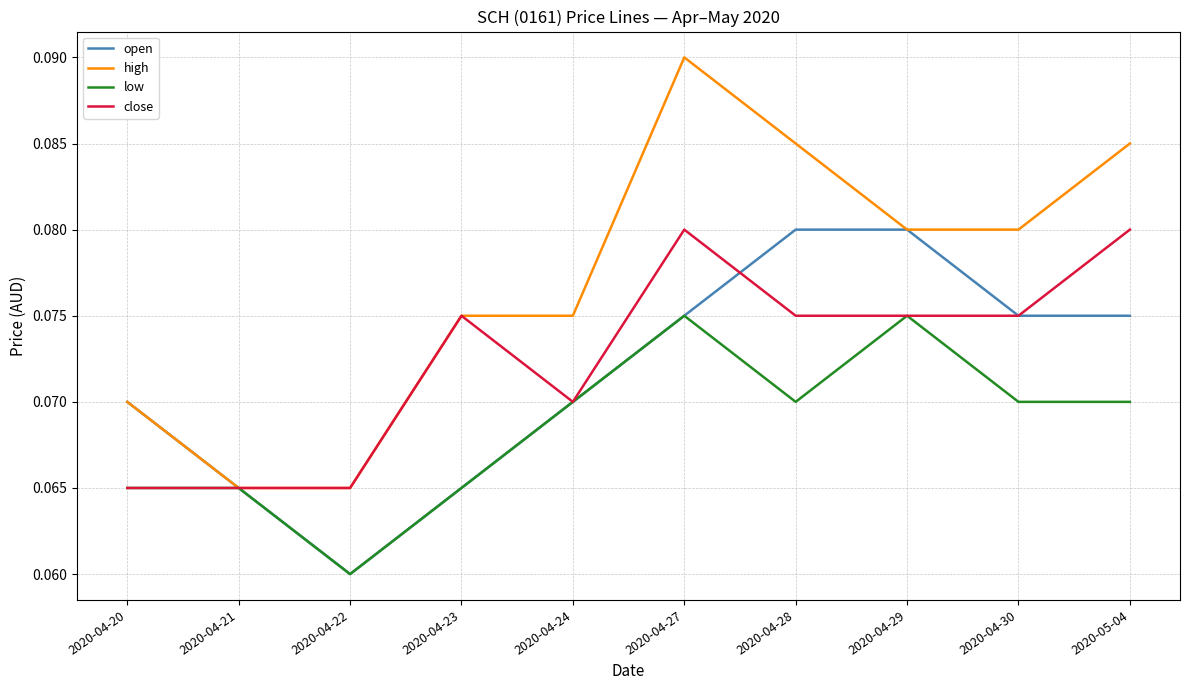

At which category is the sum across all series the highest?

2020-04-27